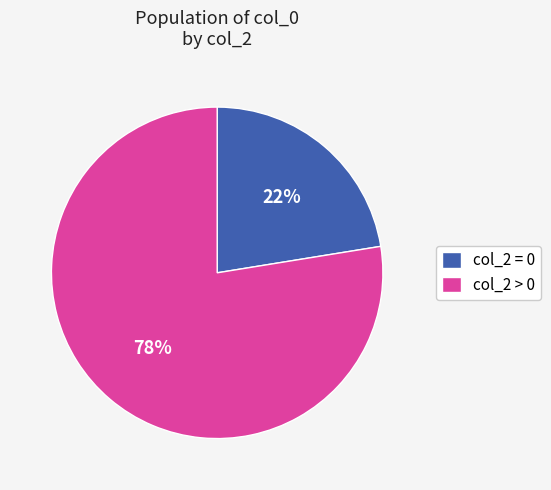

Rank the categories by value from lowest to highest.

col_2 = 0, col_2 > 0